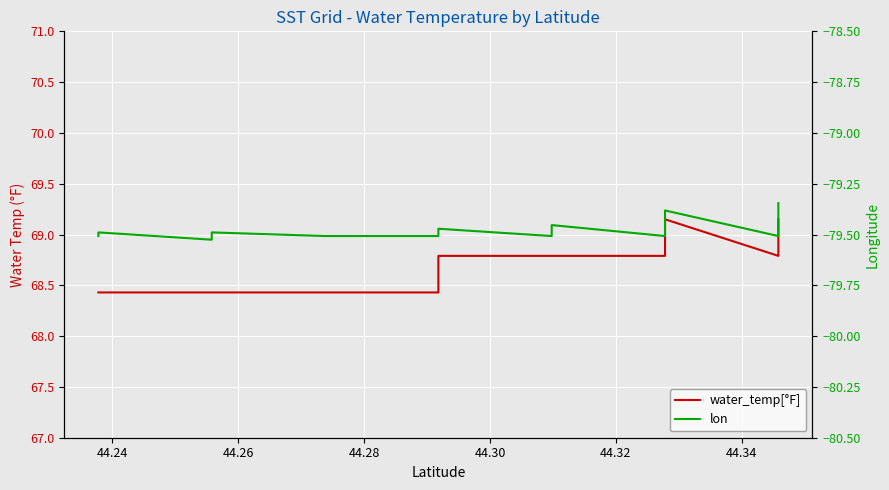

How many distinct data groups are displayed?

2